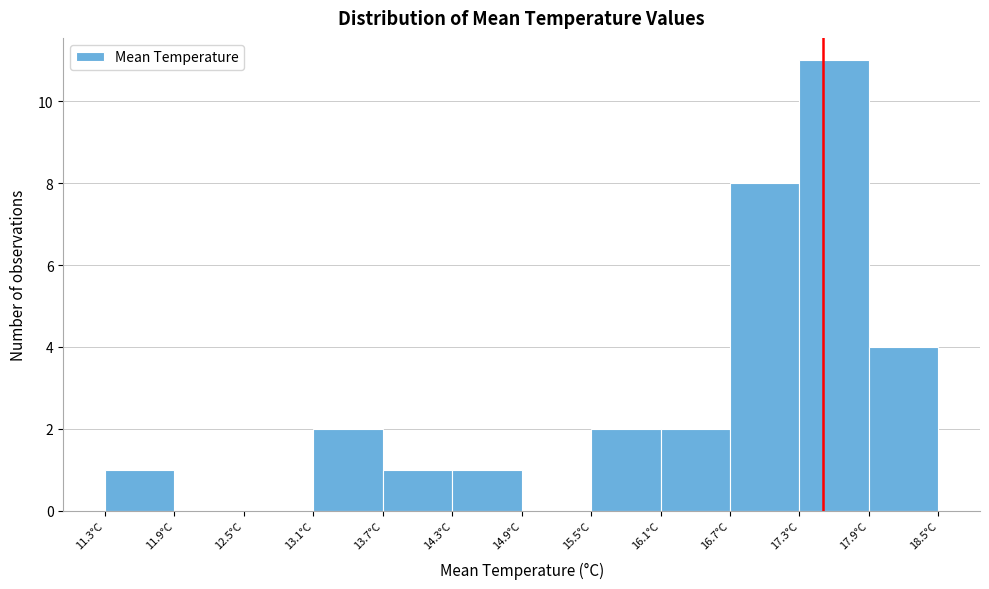

Reading left to right, transcribe this chart: for each bar, give the range it covers on the x-axis and its height. The values are not printed on the chart, so give them approximately, as read against the axis.

11.3 to 11.9: 1
11.9 to 12.5: 0
12.5 to 13.1: 0
13.1 to 13.7: 2
13.7 to 14.3: 1
14.3 to 14.9: 1
14.9 to 15.5: 0
15.5 to 16.1: 2
16.1 to 16.7: 2
16.7 to 17.3: 8
17.3 to 17.9: 11
17.9 to 18.5: 4